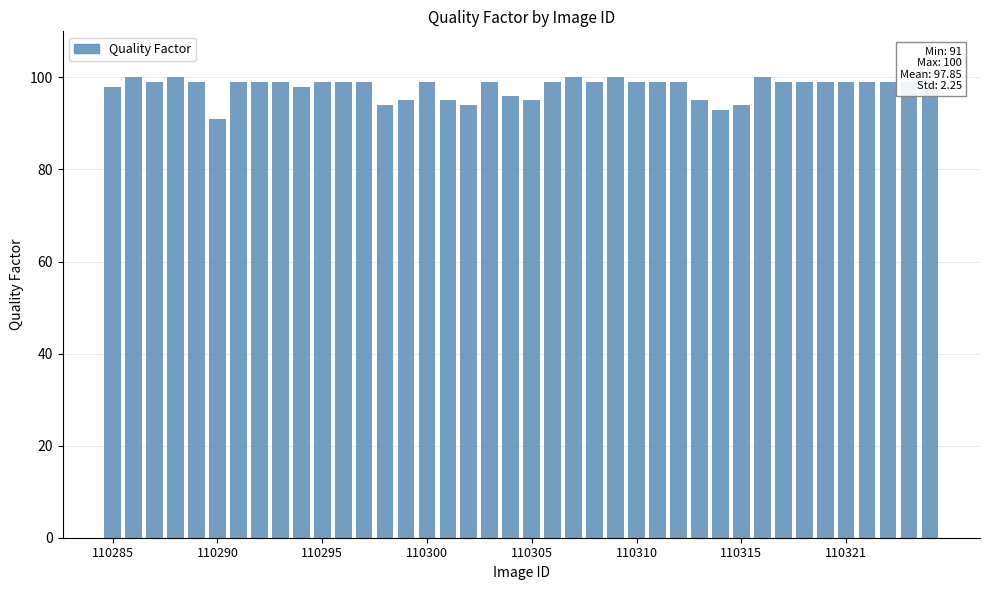

What is the value of the 31st bar from the left?

94